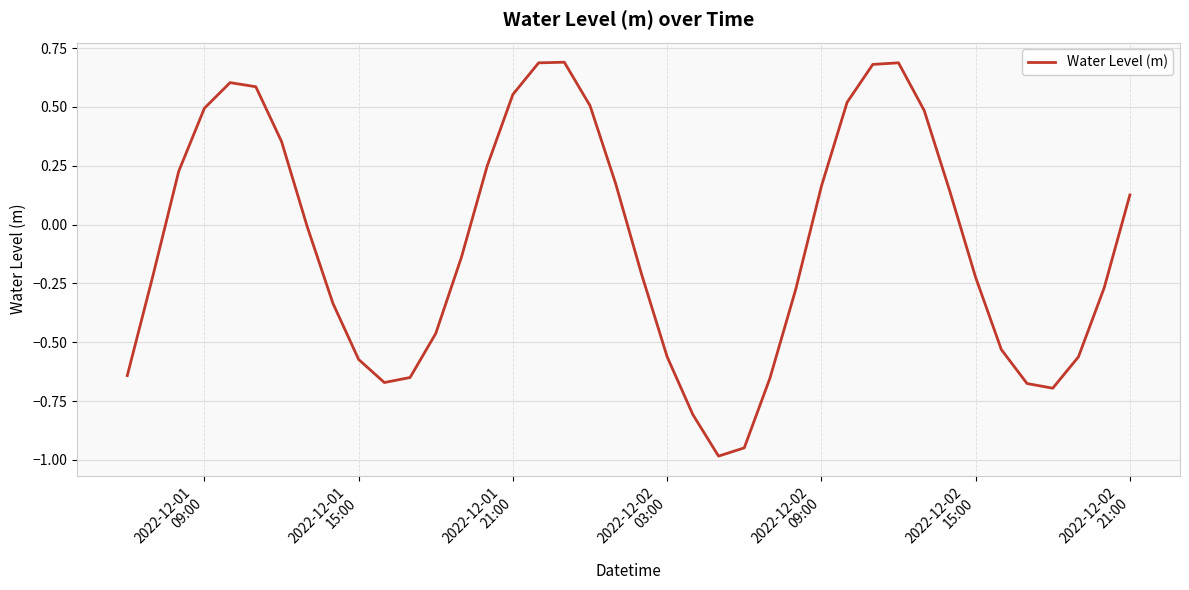

What is the smallest value displayed?

-1.0